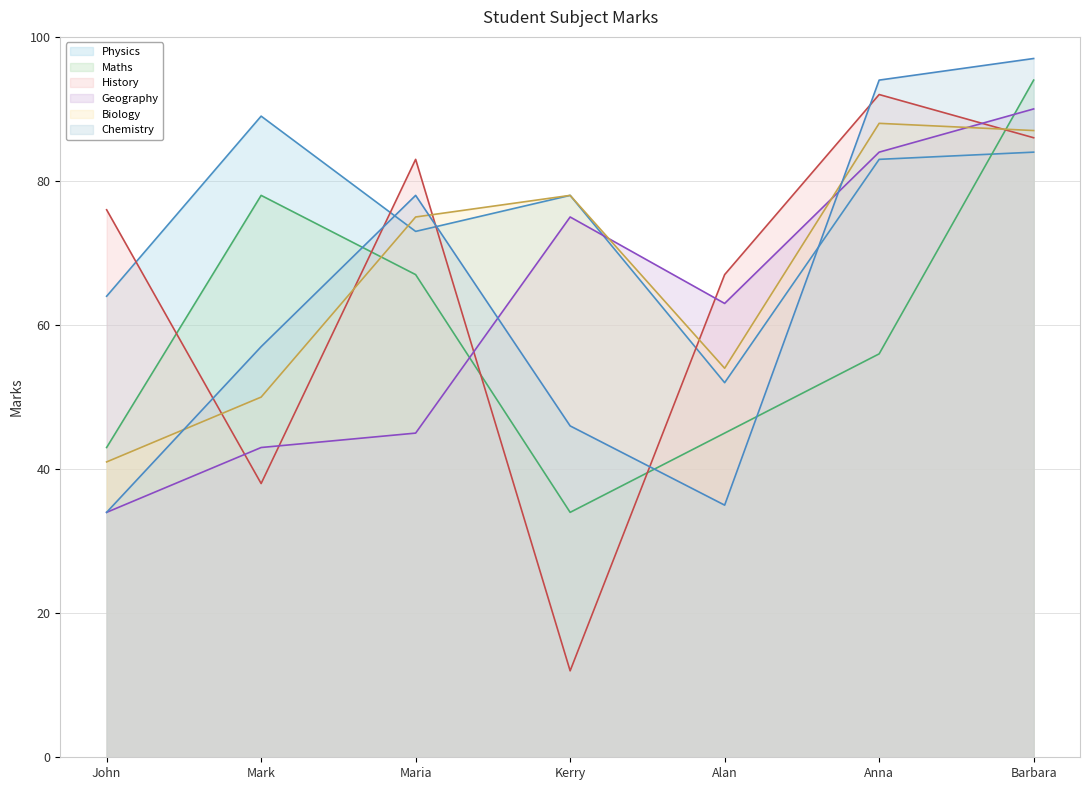

What is the difference between the highest and lowest values at Anna?

38